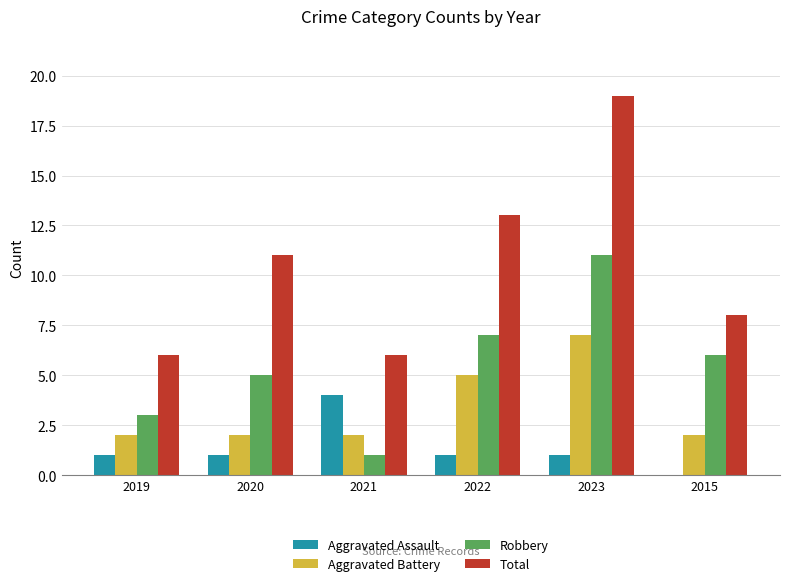

What is the sum of all Robbery values?

33